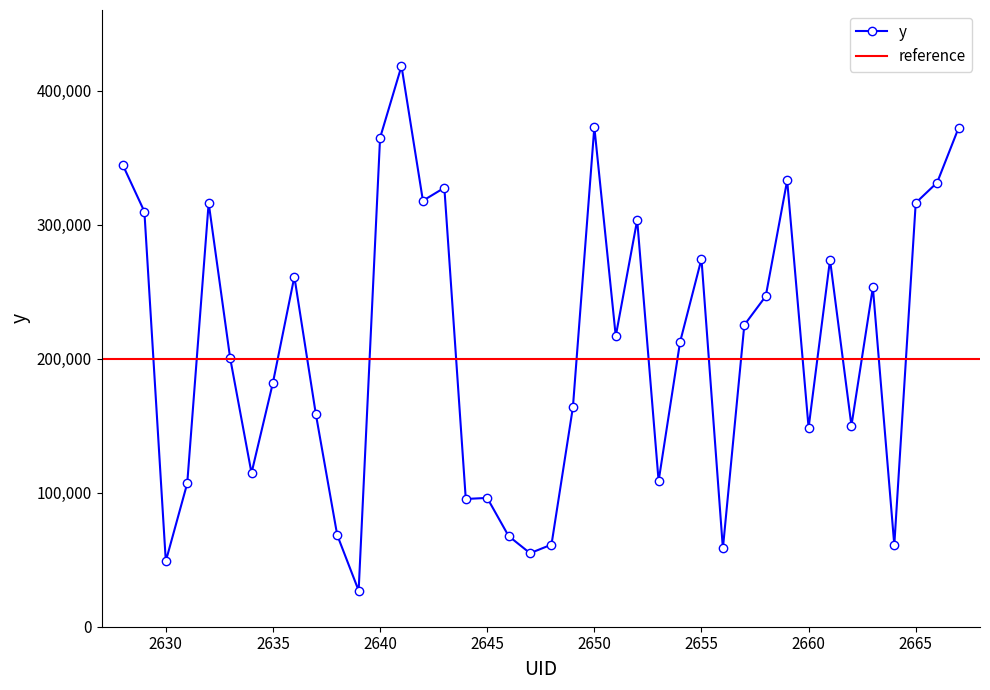

Rank the categories by value from lowest to highest.

2639, 2630, 2647, 2656, 2664, 2648, 2646, 2638, 2644, 2645, 2631, 2653, 2634, 2660, 2662, 2637, 2649, 2635, 2633, 2654, 2651, 2657, 2658, 2663, 2636, 2661, 2655, 2652, 2629, 2632, 2665, 2642, 2643, 2666, 2659, 2628, 2640, 2667, 2650, 2641